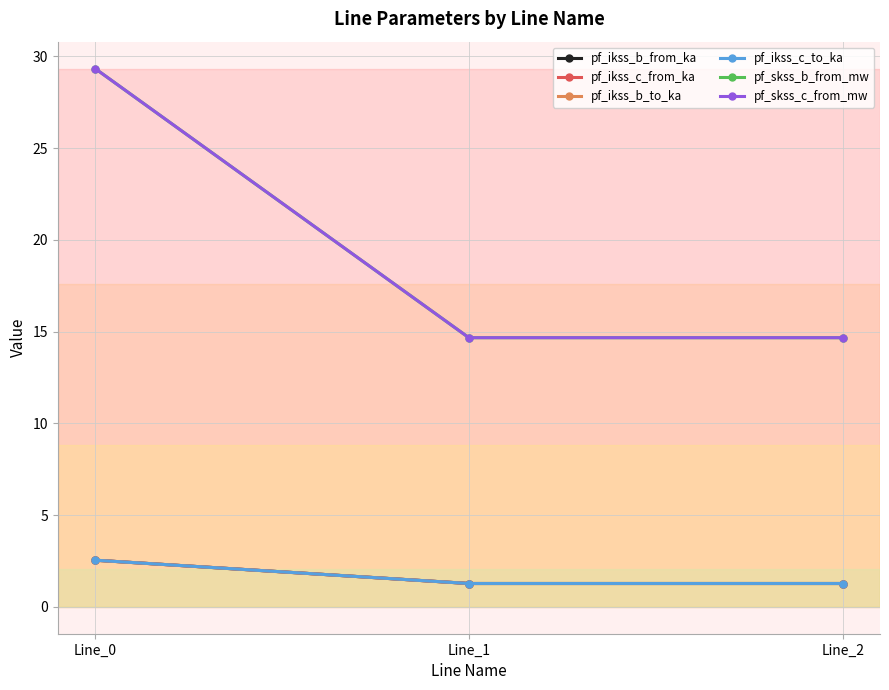

Does the chart have visible grid lines?

Yes